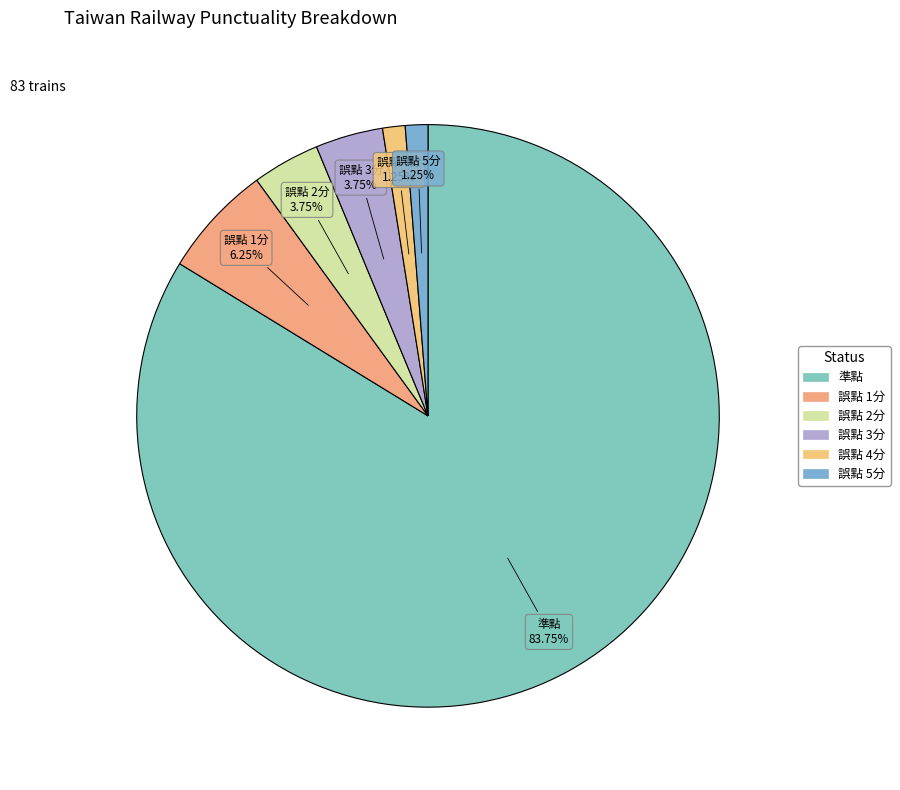

Which slice is the largest?

準點